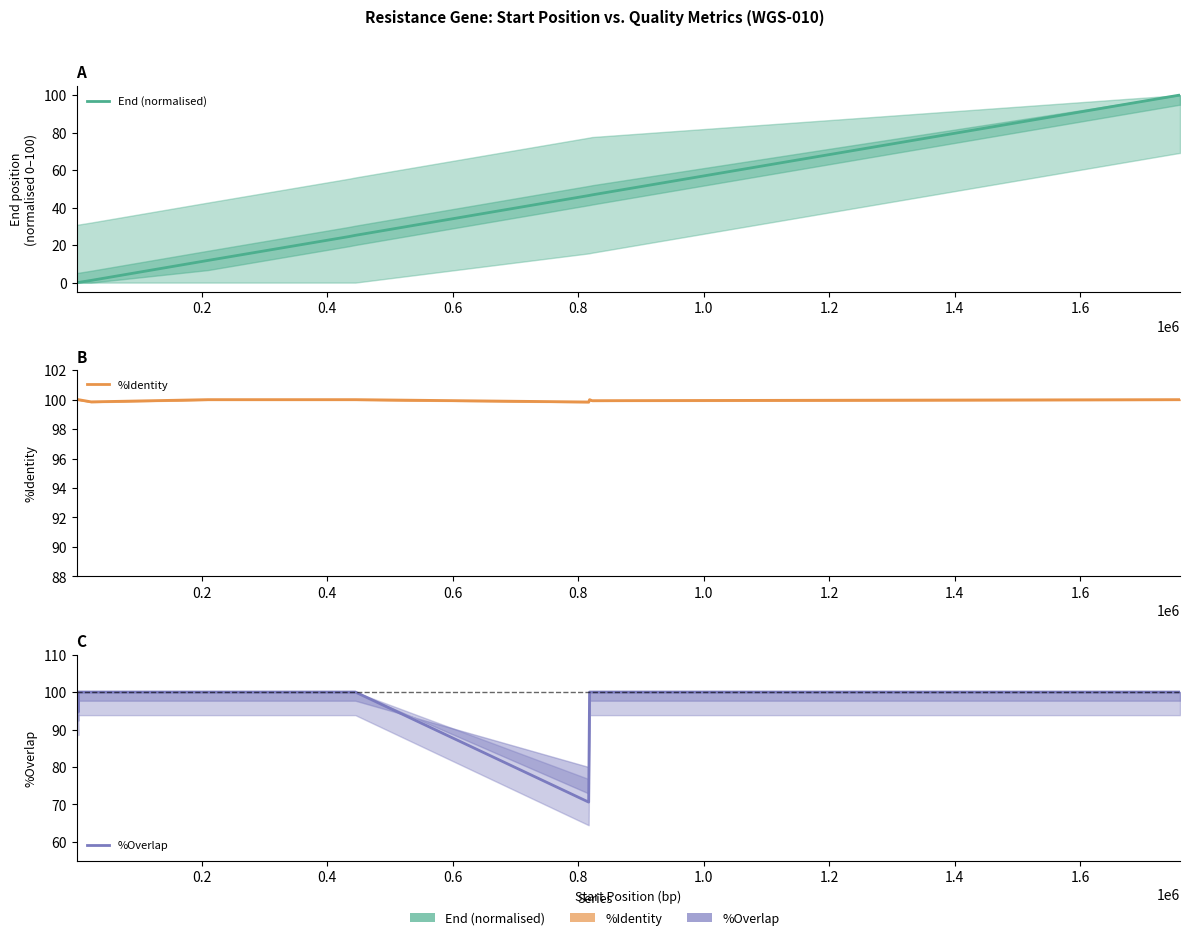

The value of %Overlap at 11 is 50.0. True or false?

False